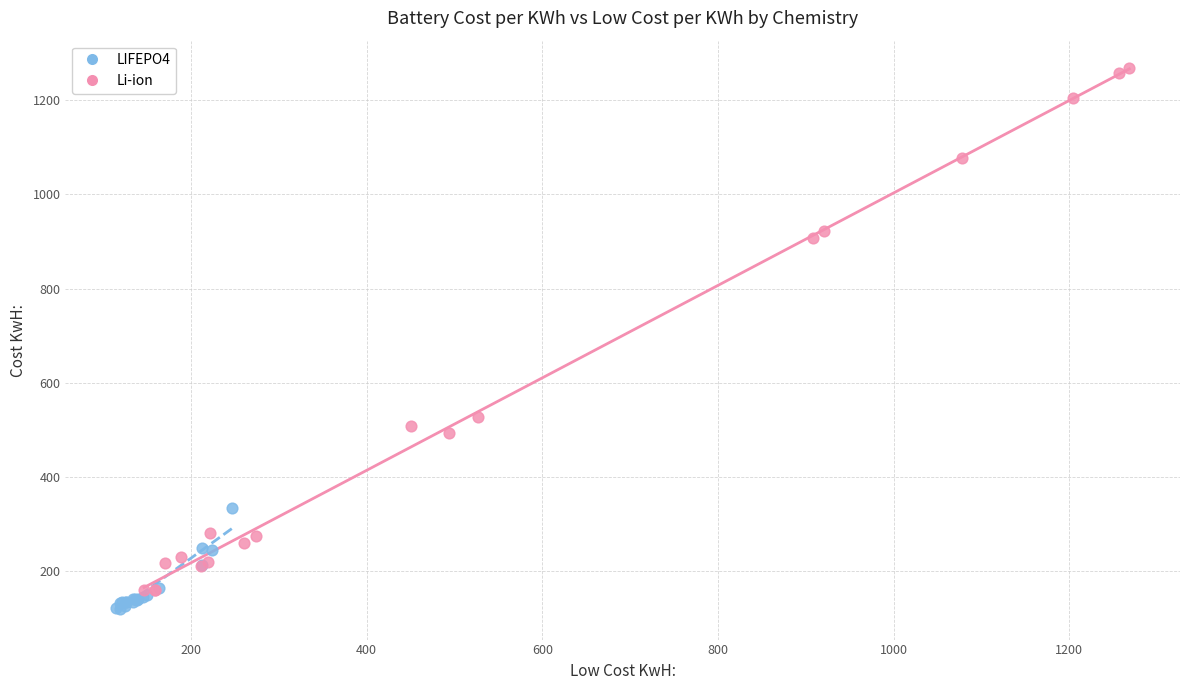

Which series has the widest spread of Y values?

Li-ion